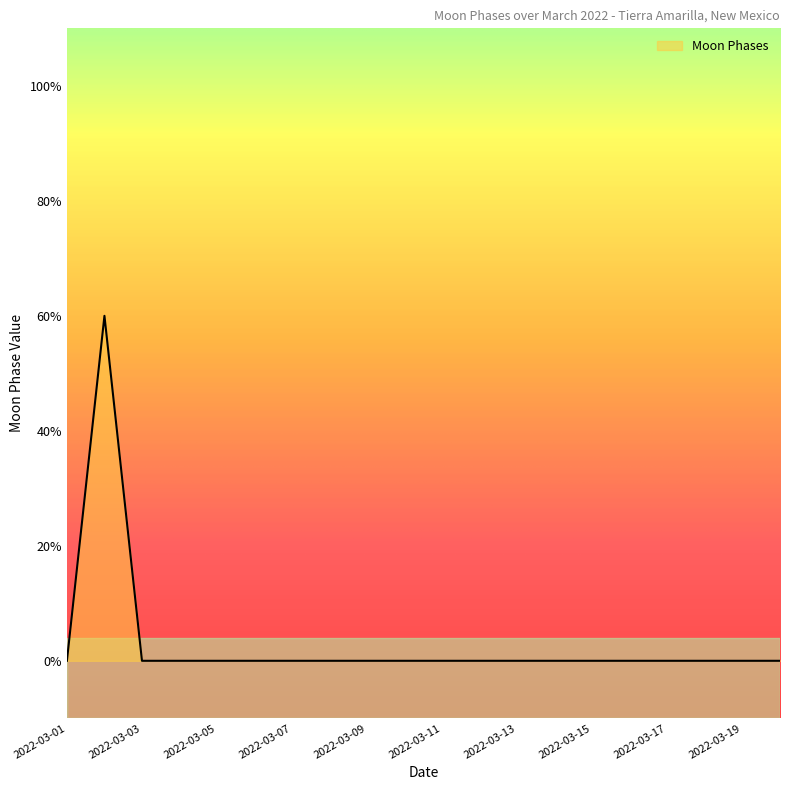

True or false: the data shows -1 at 2022-03-20.

False